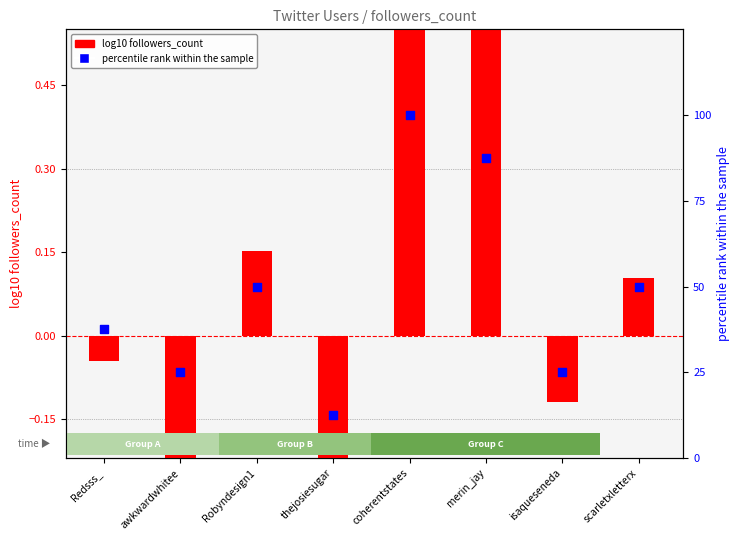

Is the value of percentile rank within sample at awkwardwhitee greater than the value of log10 followers_count at scarletxletterx?

Yes